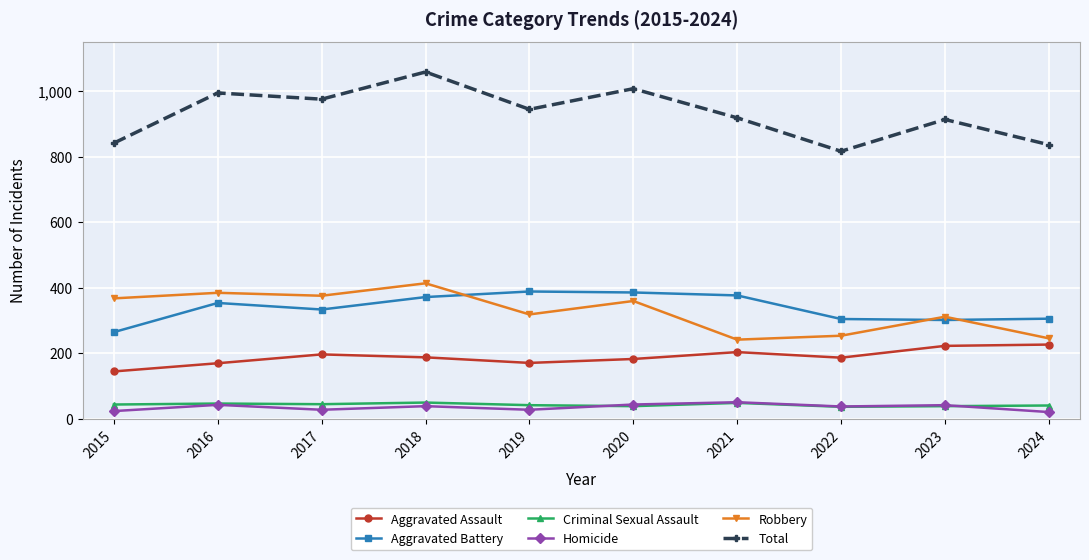

What is the total value across all series at 2021?

1836